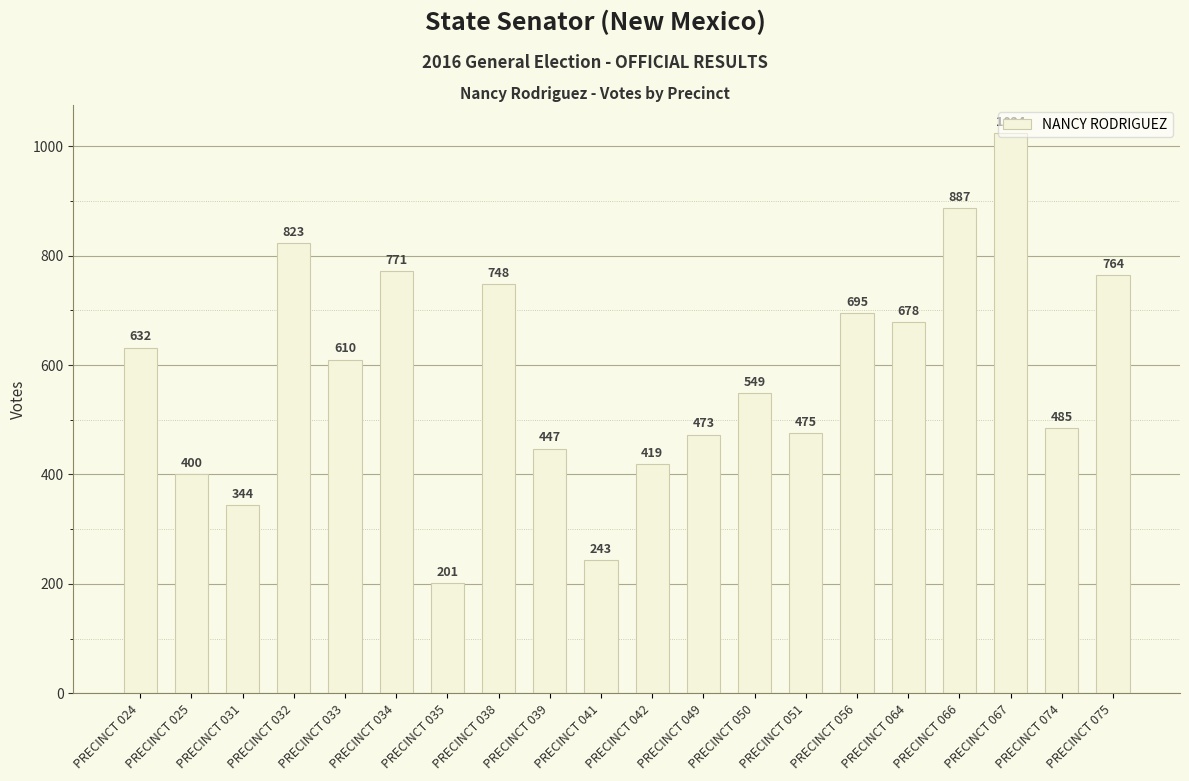

Rank the categories by value from lowest to highest.

PRECINCT 035, PRECINCT 041, PRECINCT 031, PRECINCT 025, PRECINCT 042, PRECINCT 039, PRECINCT 049, PRECINCT 051, PRECINCT 074, PRECINCT 050, PRECINCT 033, PRECINCT 024, PRECINCT 064, PRECINCT 056, PRECINCT 038, PRECINCT 075, PRECINCT 034, PRECINCT 032, PRECINCT 066, PRECINCT 067